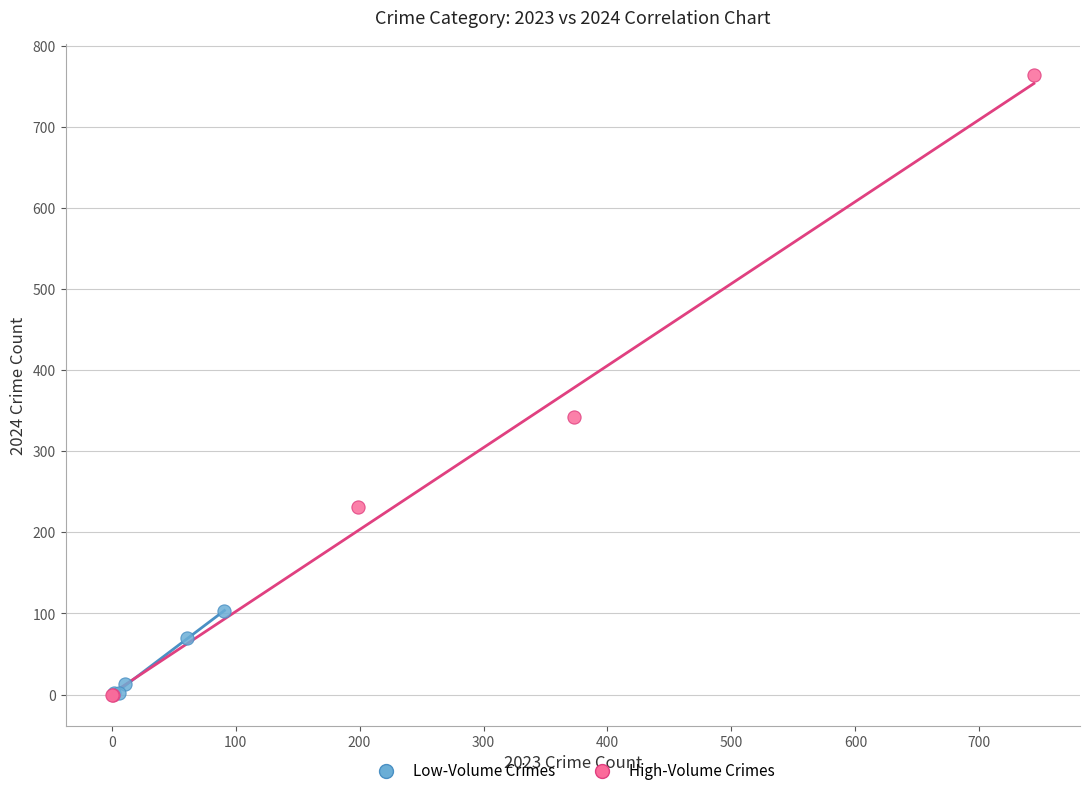

Which series contains the highest Y value?

High-Volume Crimes